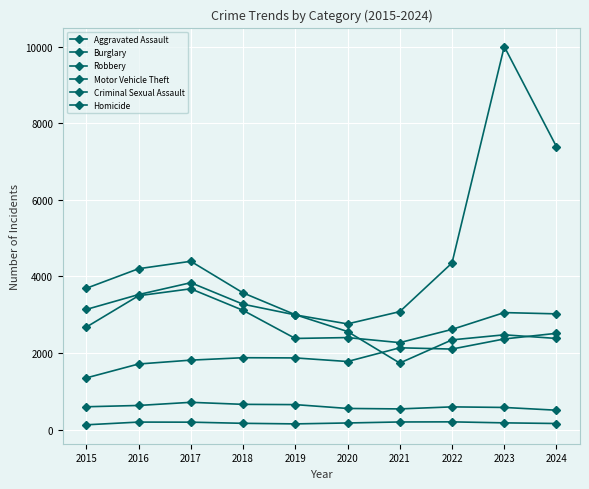

Reading left to right, what are all the values shown in this chart?

Aggravated Assault: 1351	1714	1815	1878	1873	1779	2137	2104	2368	2515
Burglary: 3690	4201	4395	3571	3001	2562	1739	2344	2476	2381
Robbery: 2677	3496	3677	3115	2381	2404	2272	2617	3056	3023
Motor Vehicle Theft: 3138	3526	3836	3275	2996	2761	3081	4351	10001	7386
Criminal Sexual Assault: 598	632	714	661	654	554	542	595	580	508
Homicide: 127	198	196	166	151	175	201	204	178	161